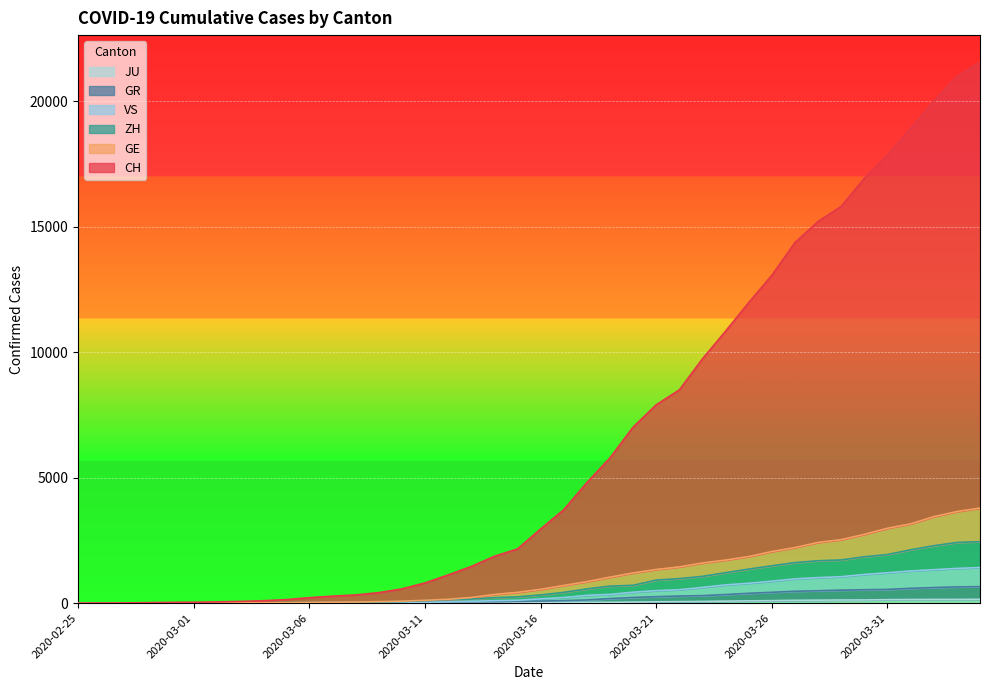

What is the label of the 37th point from the left?

2020-04-01